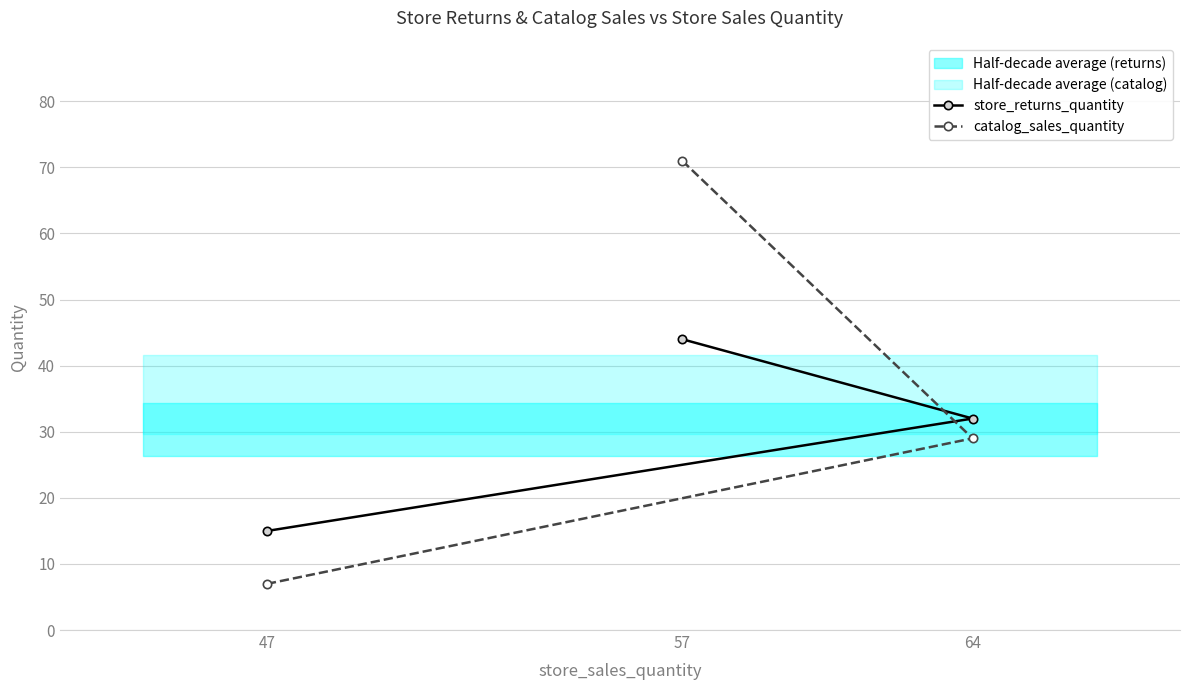

What is the maximum value shown in the chart?

71